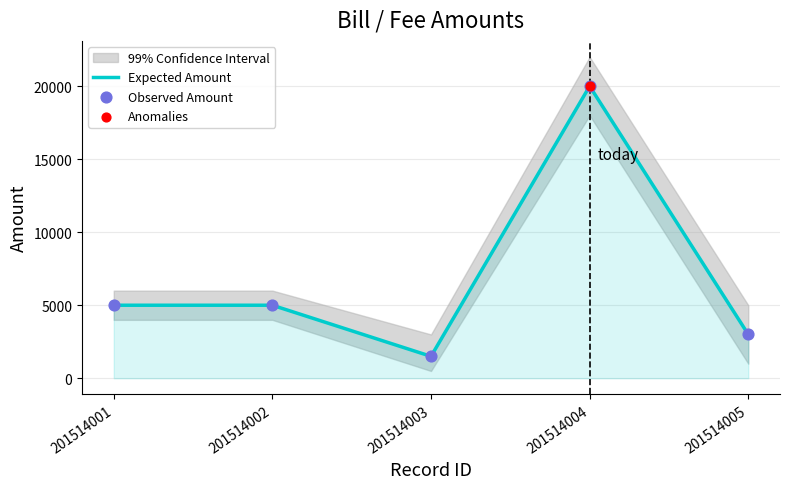

At how many categories does at least one series exceed 9276?

1